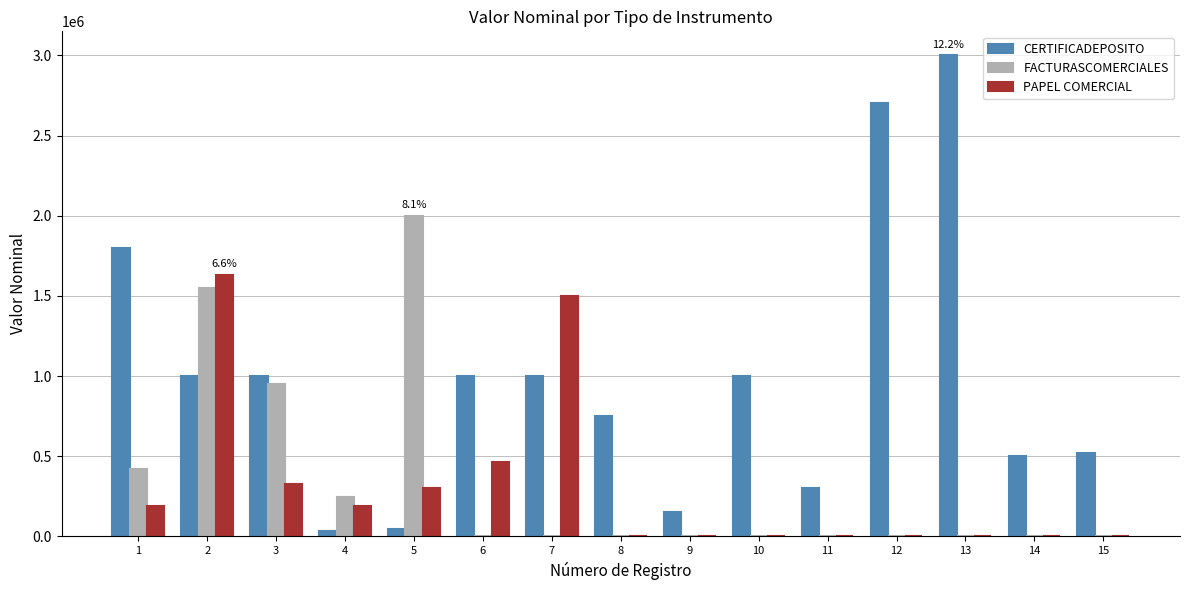

What is the sum of all PAPEL COMERCIAL values?

4599451.4